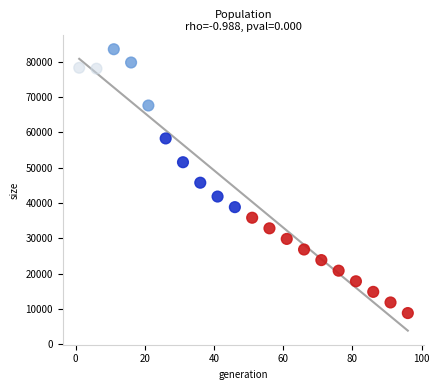

What is the range of Y values (max minus min)?

74728